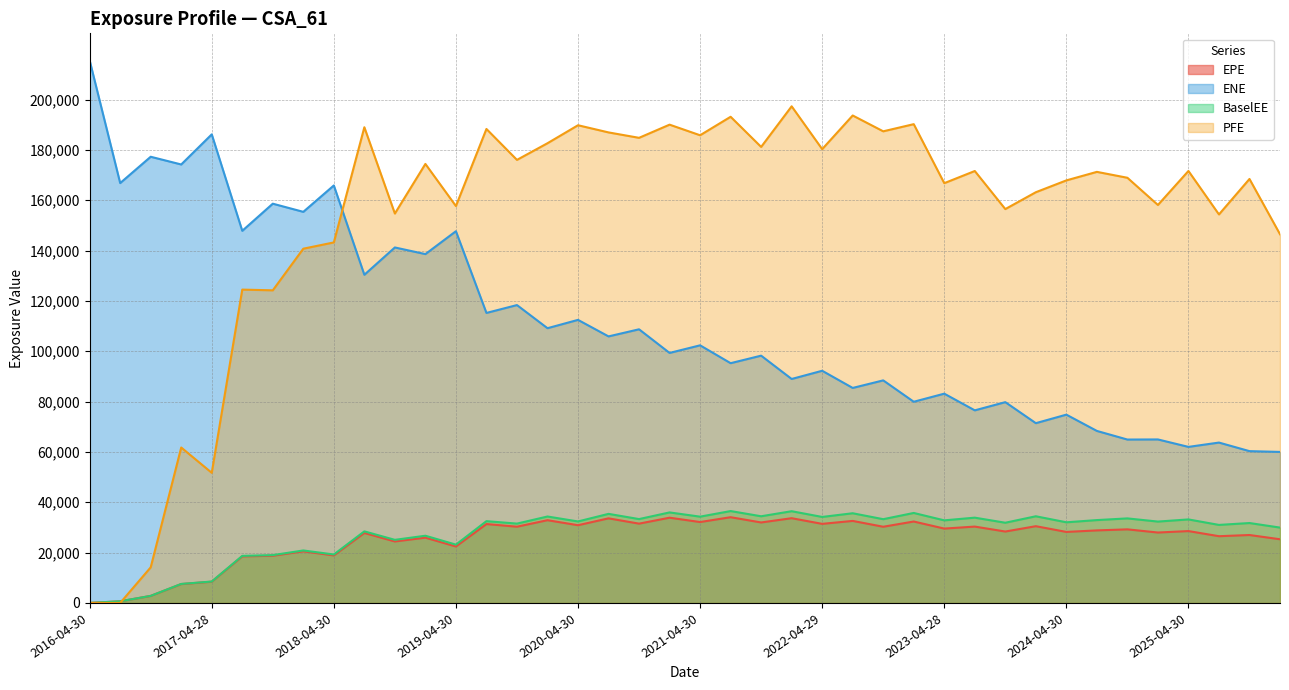

What is the highest value of the PFE series?

197316.0